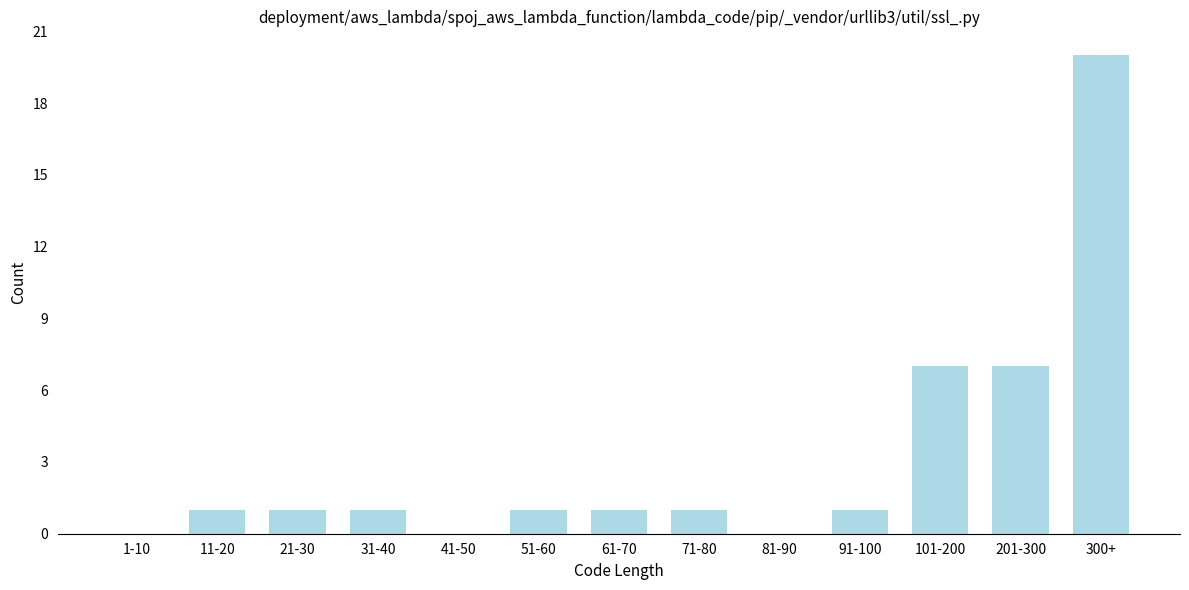

Reading left to right, extract all data points from this chart.

1-10=0	11-20=1	21-30=1	31-40=1	41-50=0	51-60=1	61-70=1	71-80=1	81-90=0	91-100=1	101-200=7	201-300=7	300+=20